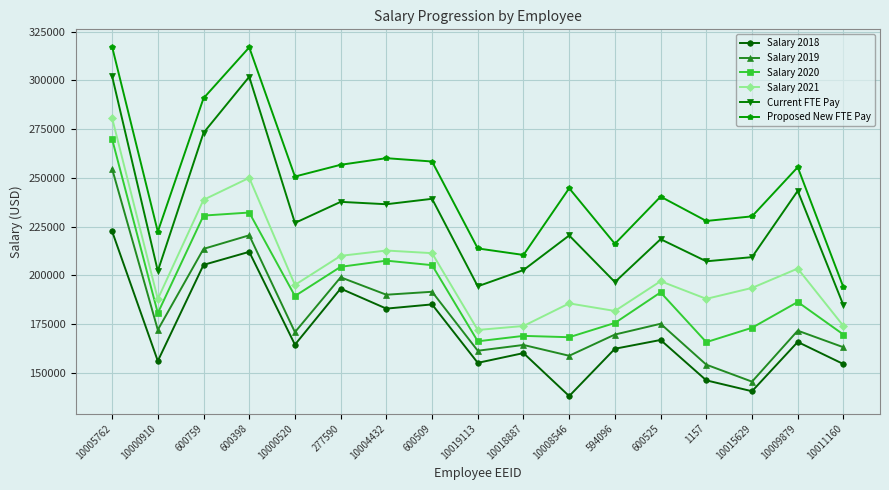

At how many categories does at least one series exceed 157157?

17